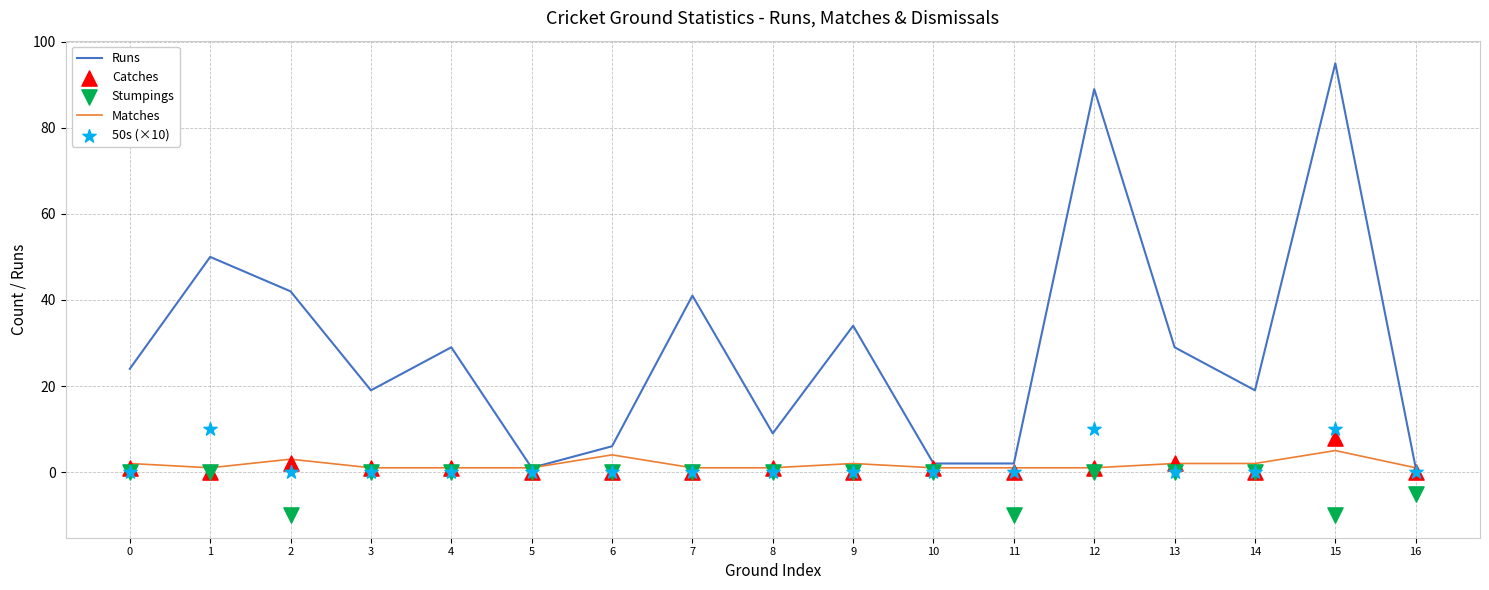

At which category is the sum across all series the highest?

15